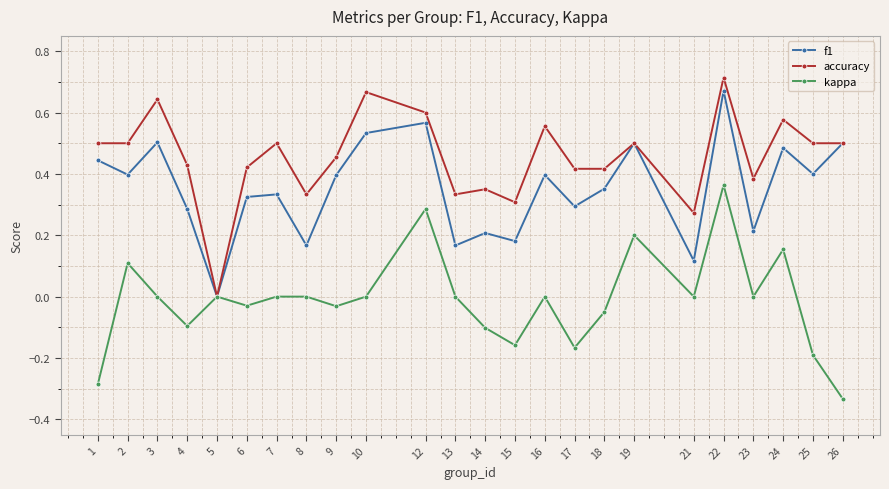

At which label does kappa reach its minimum?

26